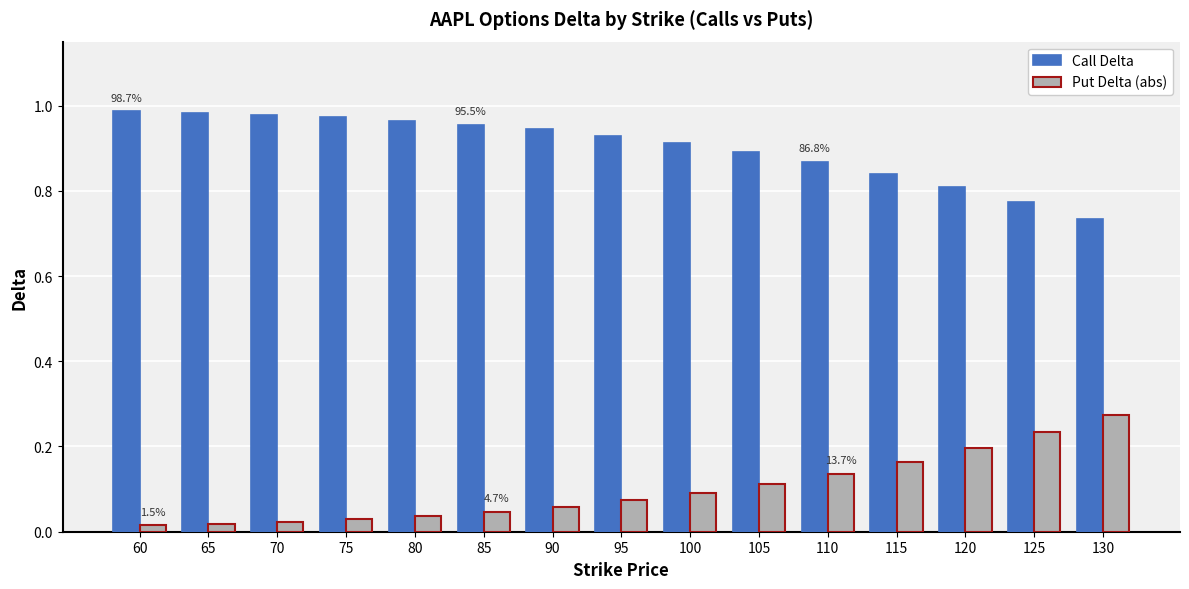

Rank the series by their average value, from highest to lowest.

Call Delta, Put Delta (abs)